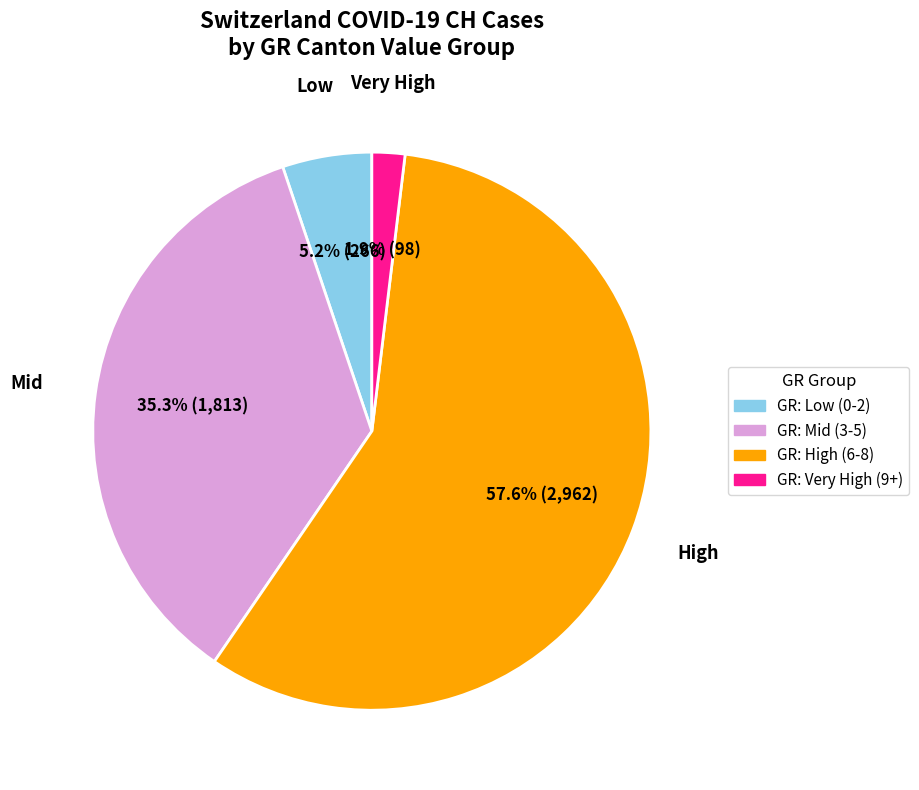

Does any single category account for the majority?

Yes